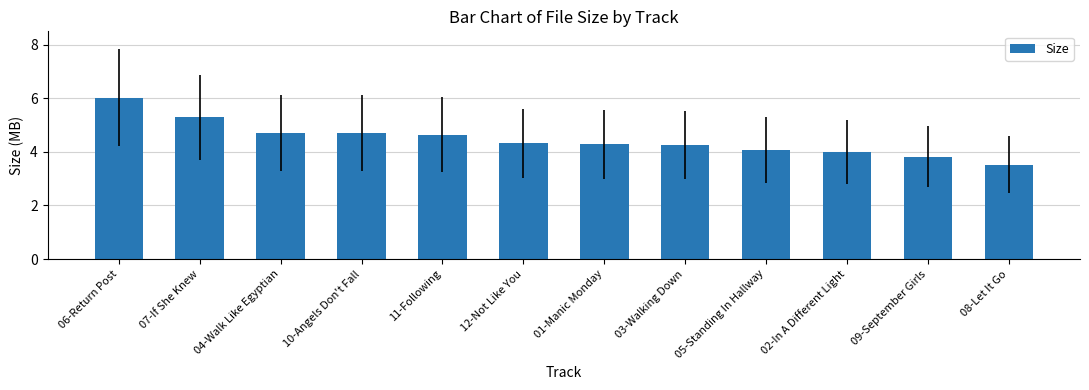

What is the difference between the values at 11-Following and 03-Walking Down?

0.4